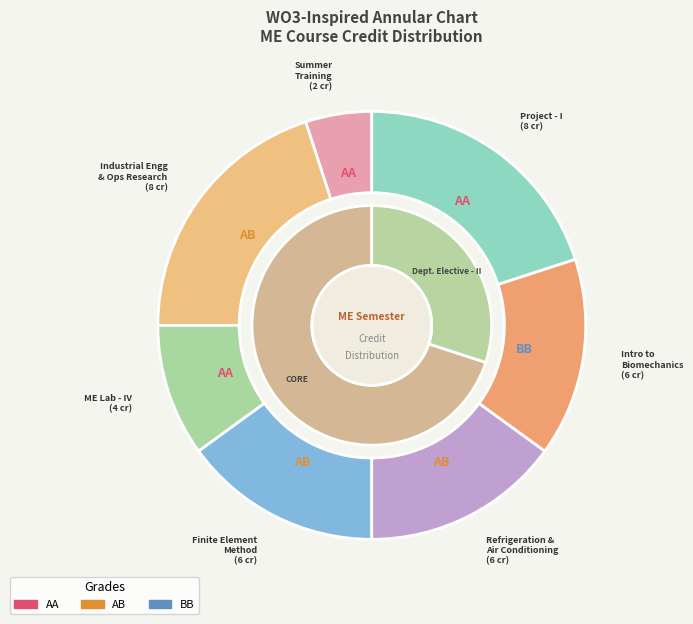

What is the total percentage of Summer Training and Finite Element Method?

20.0%